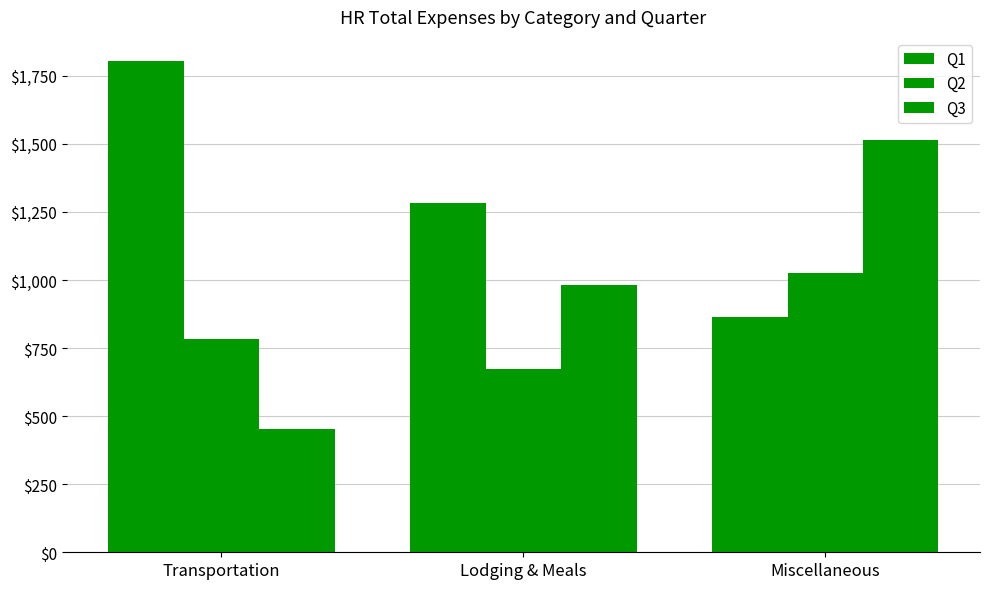

What is the total value across all series at Transportation?

3038.4